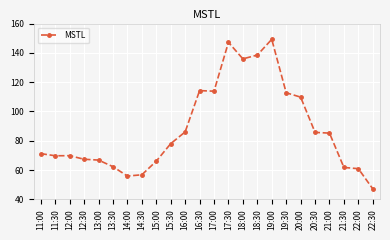

At which category does the chart reach its peak across all series?

19:00